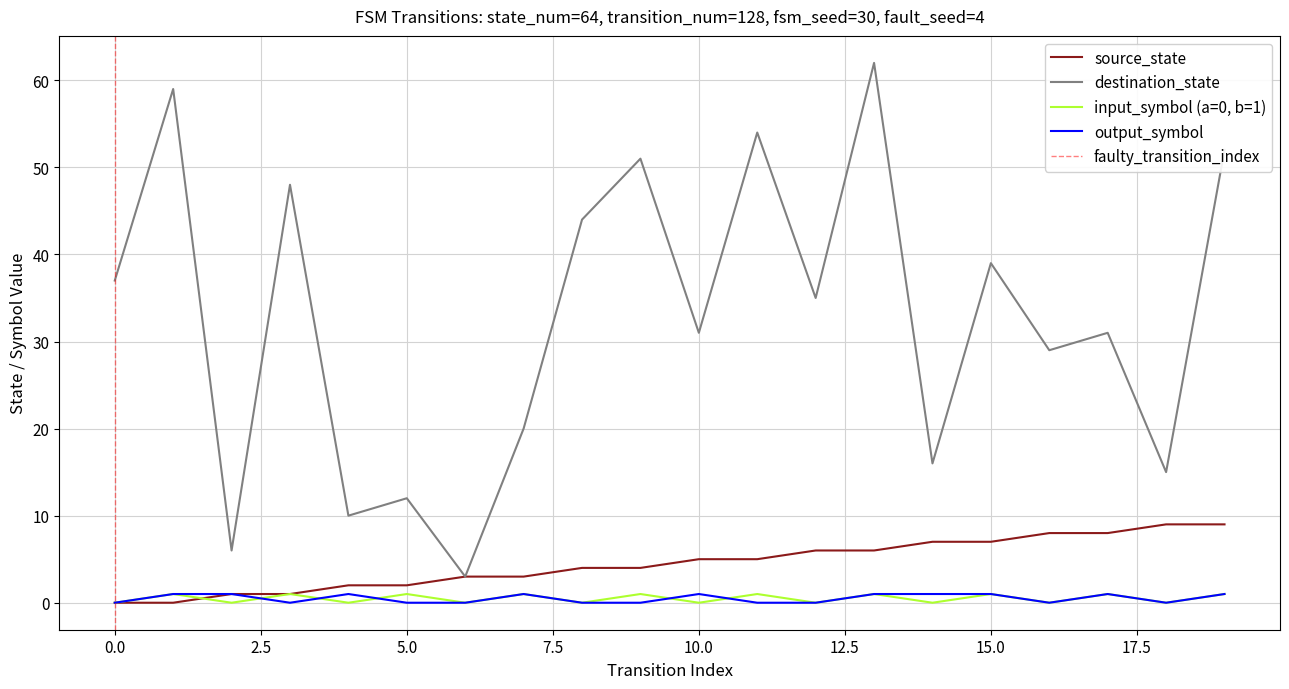

What is the difference between the maximum and minimum values in the output_symbol series?

1